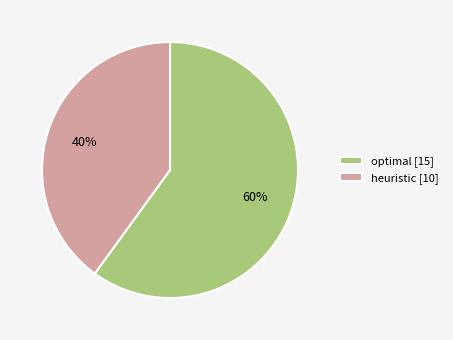

To the nearest percent, what portion does optimal represent?

60%